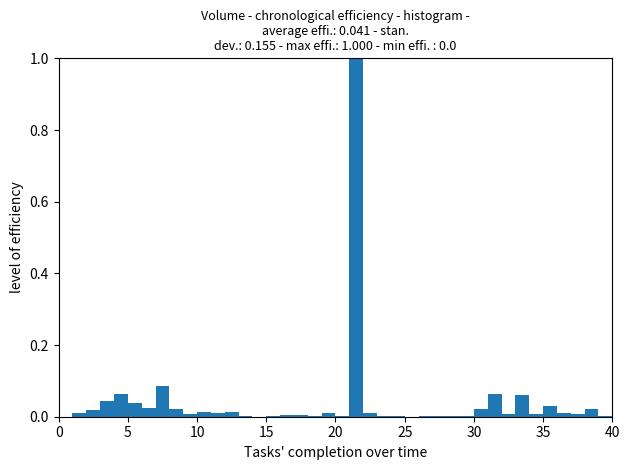

Read against the x-axis, roughly where is the centre of the tallest bar?

21.5